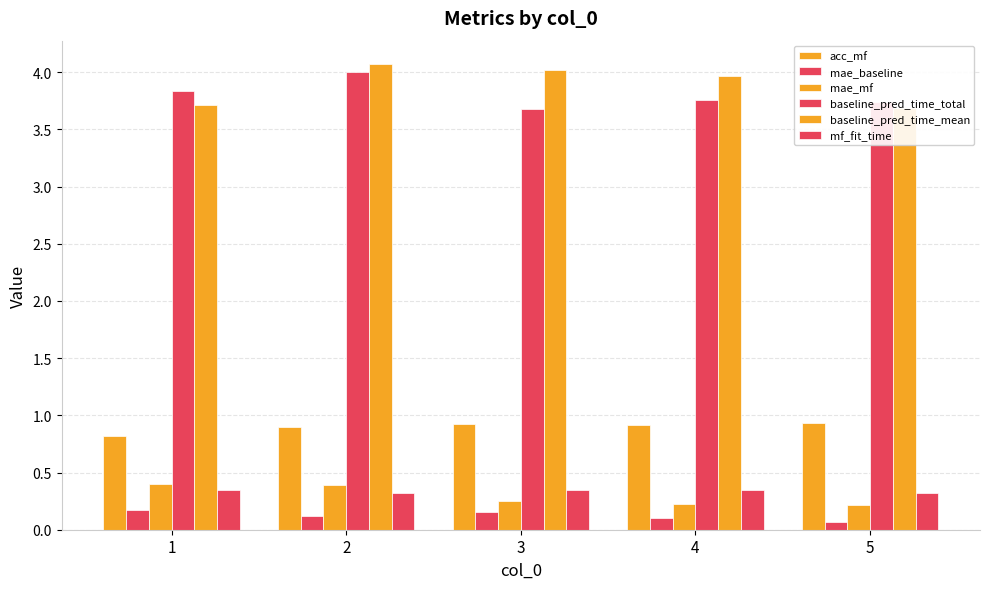

Is it true that baseline_pred_time_mean equals 2.3 at 1?

False